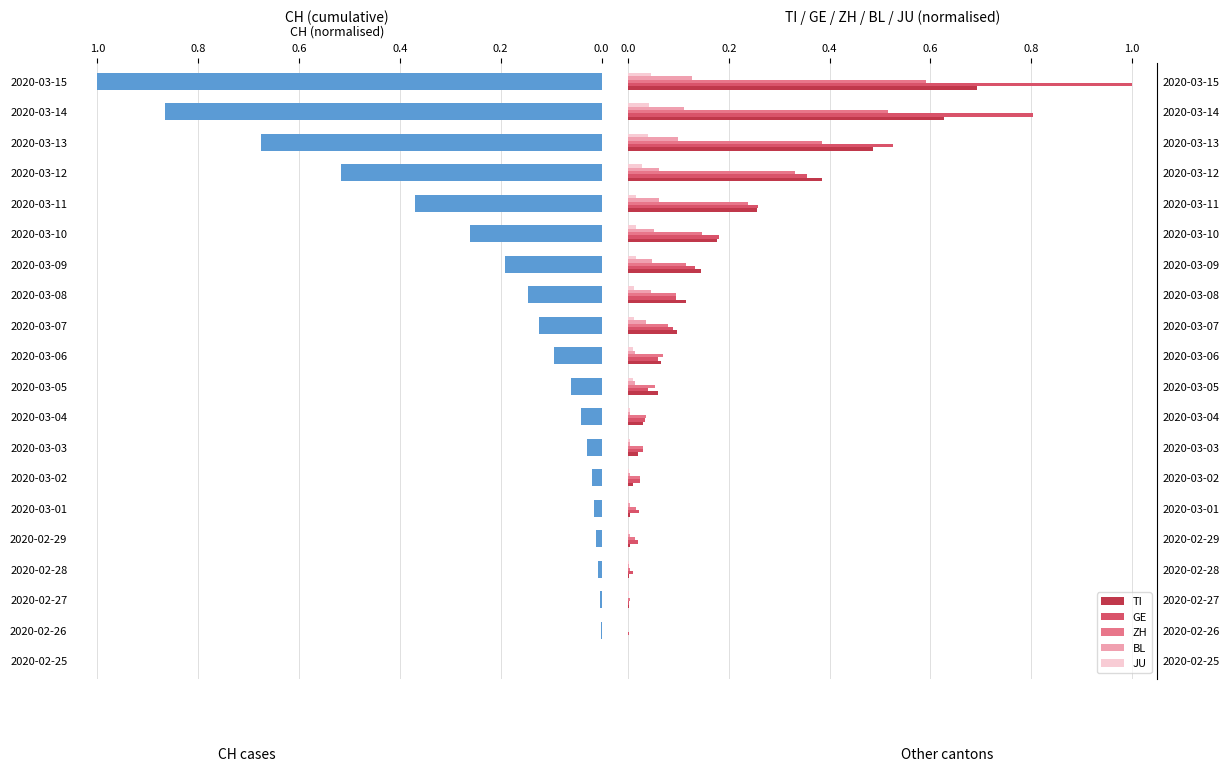

Rank the series at 2020-02-28 from lowest to highest value.

TI, BL, JU, ZH, CH, GE